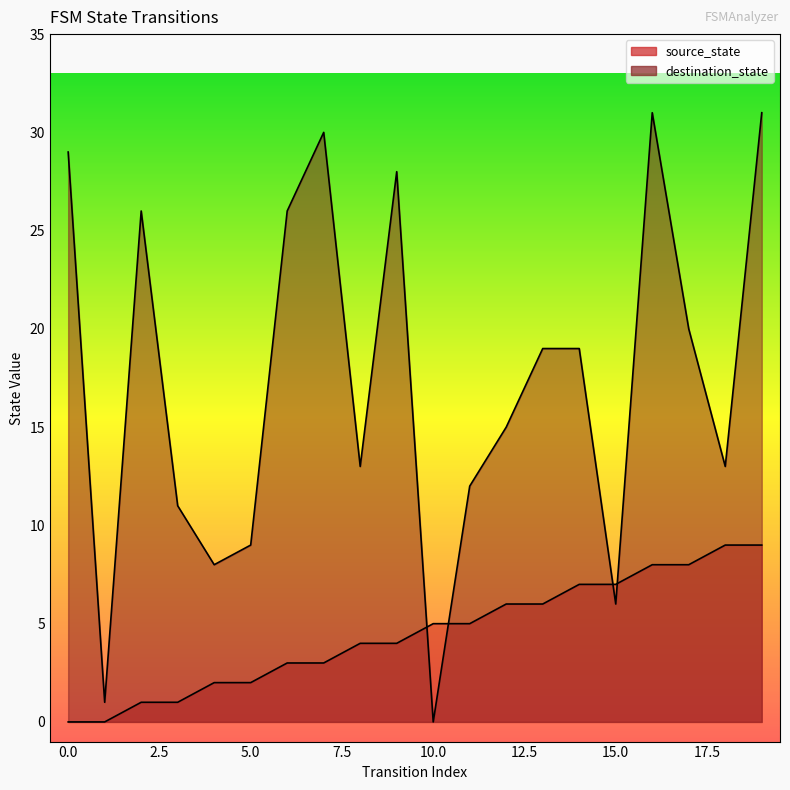

Reading left to right, what are all the values shown in this chart?

source_state: 0=0	1=0	2=1	3=1	4=2	5=2	6=3	7=3	8=4	9=4	10=5	11=5	12=6	13=6	14=7	15=7	16=8	17=8	18=9	19=9
destination_state: 0=29	1=1	2=26	3=11	4=8	5=9	6=26	7=30	8=13	9=28	10=0	11=12	12=15	13=19	14=19	15=6	16=31	17=20	18=13	19=31